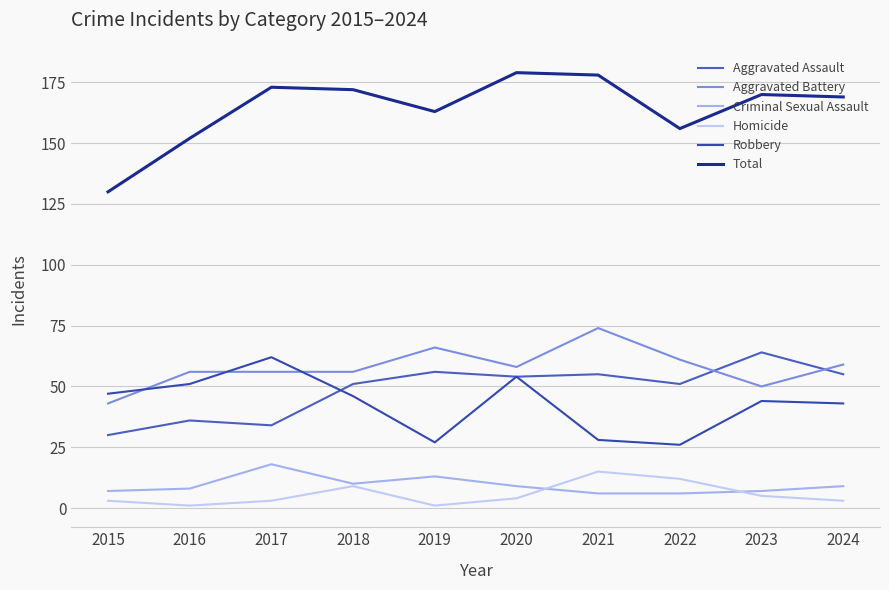

How many values in the Aggravated Battery series are below 58?

5